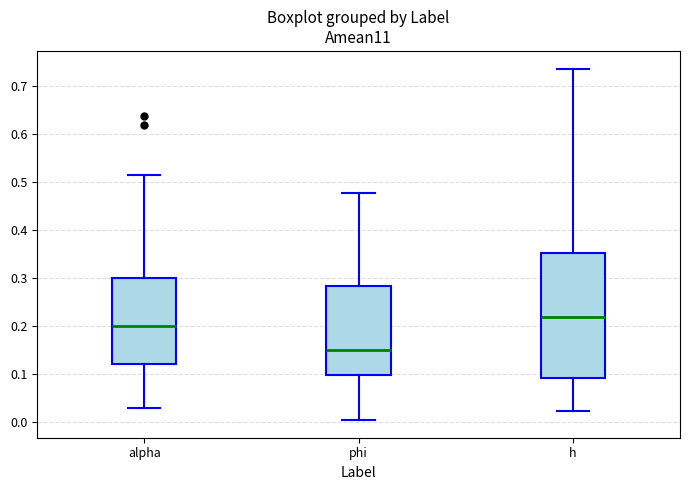

Which box is the tallest, from its lower edge to its upper edge?

h